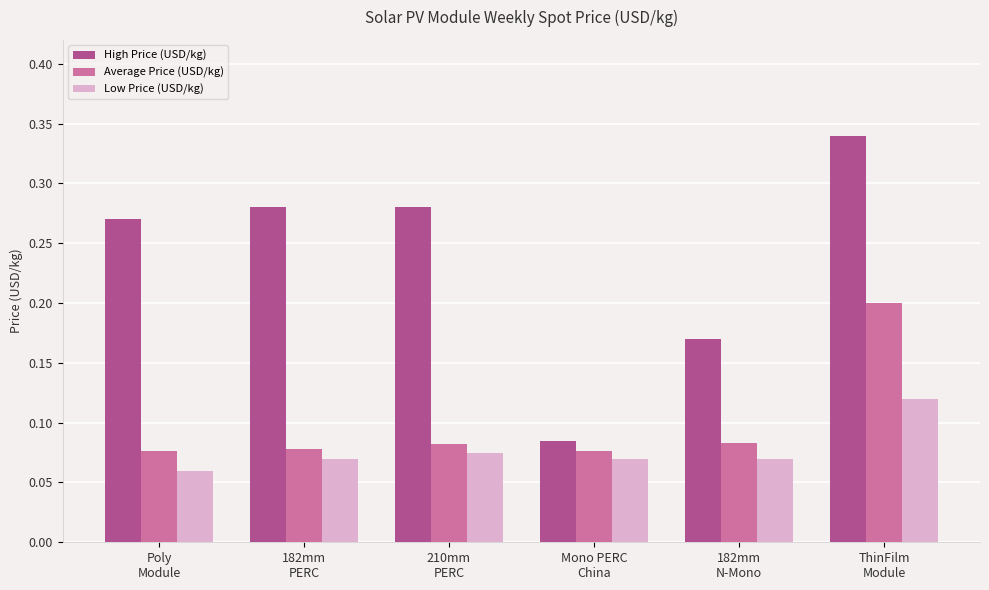

Rank the series by their maximum value, from highest to lowest.

High Price (USD/kg), Average Price (USD/kg), Low Price (USD/kg)